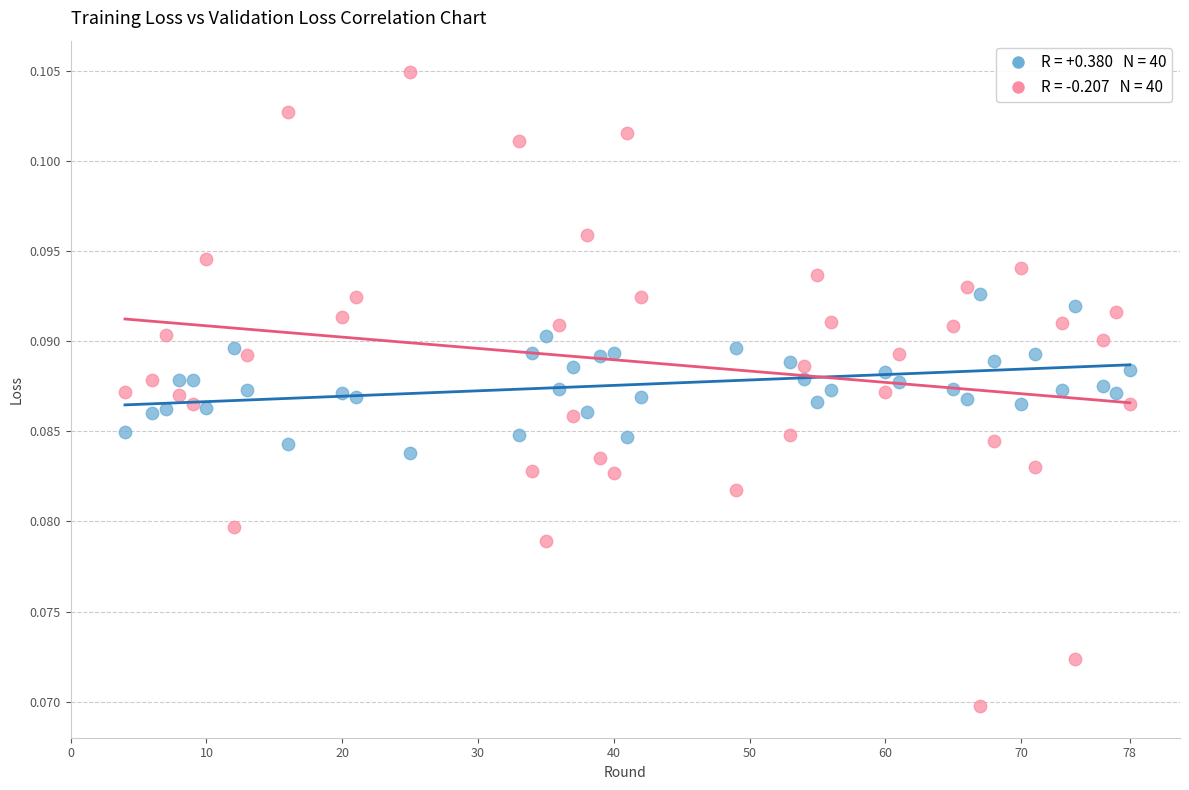

What are all the series names shown in the legend?

train_loss, val_loss